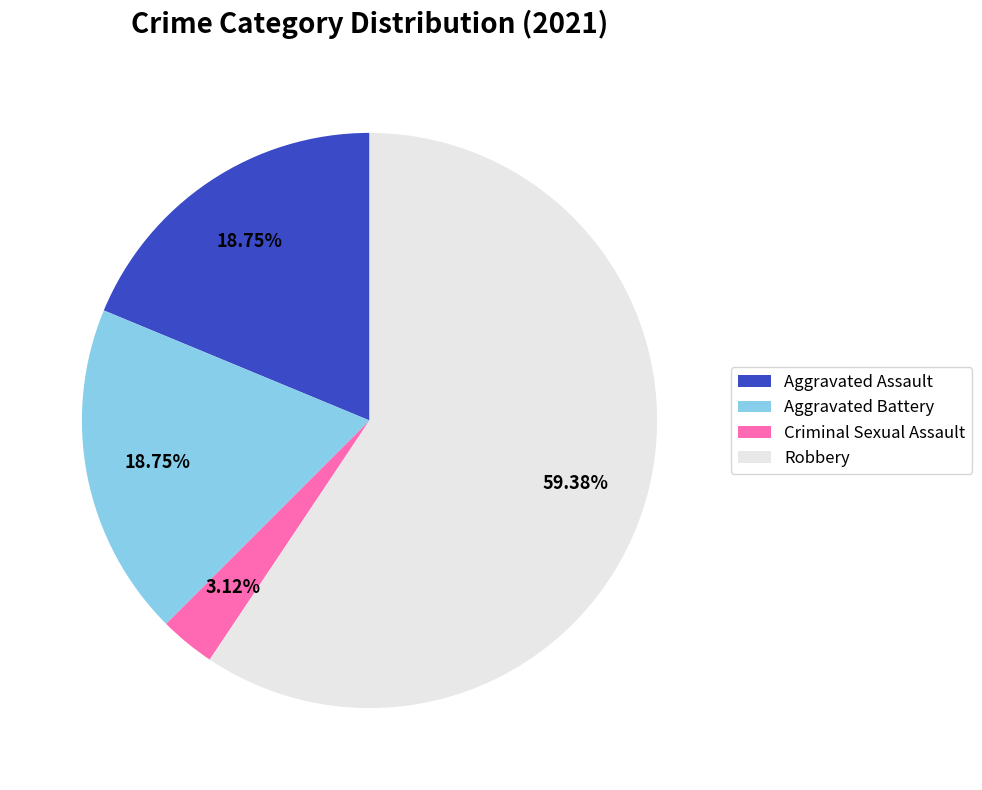

True or false: Aggravated Battery accounts for 19% of the total.

True